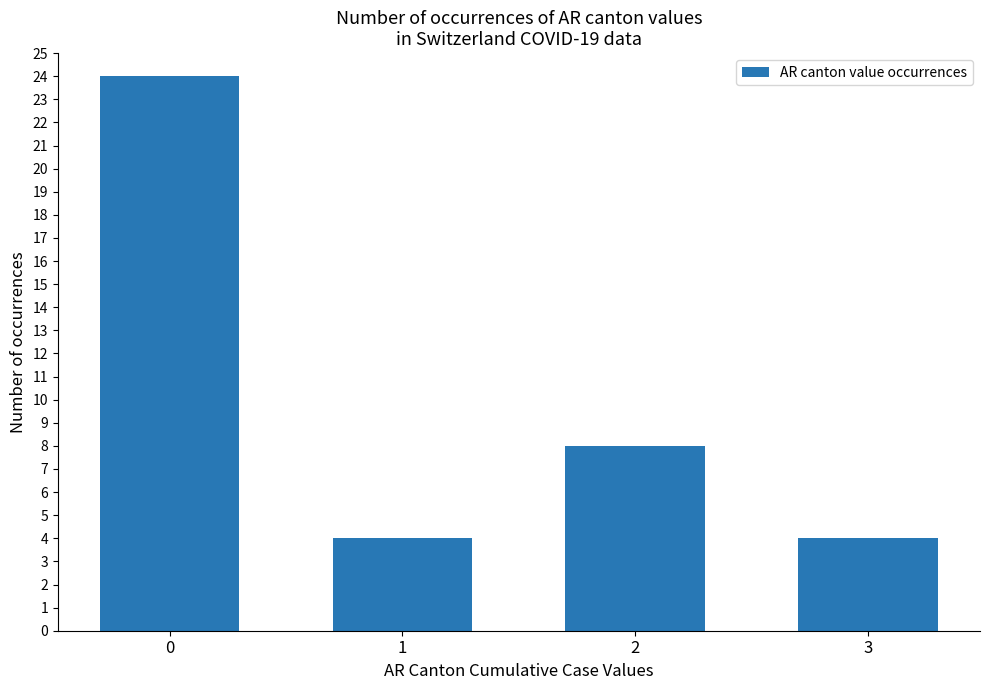

The value at 3 is 4. True or false?

True